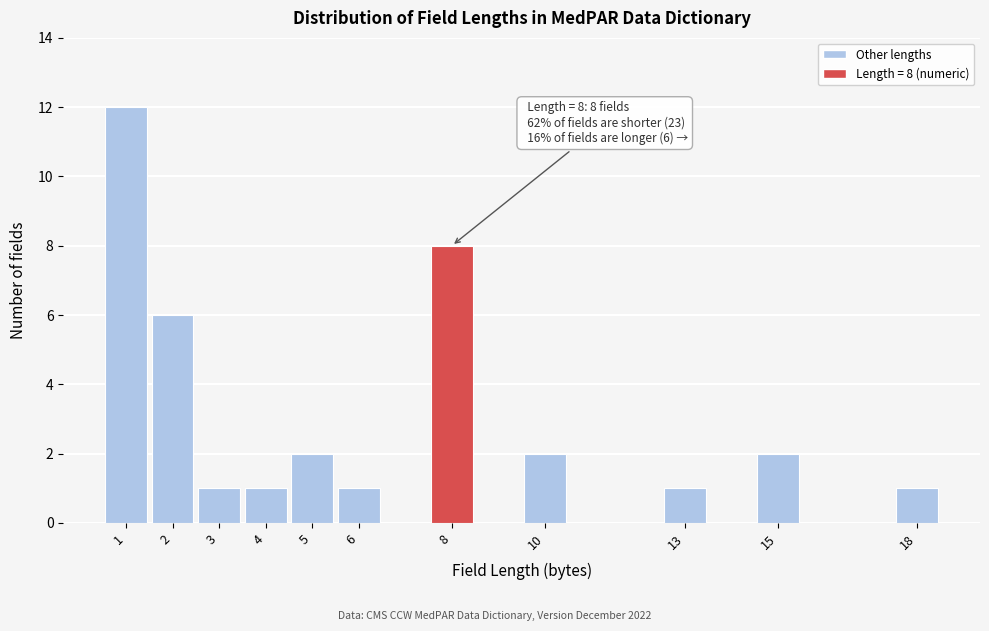

Reading left to right, list all the values displayed in this chart.

1=12	2=6	3=1	4=1	5=2	6=1	8=8	10=2	13=1	15=2	18=1